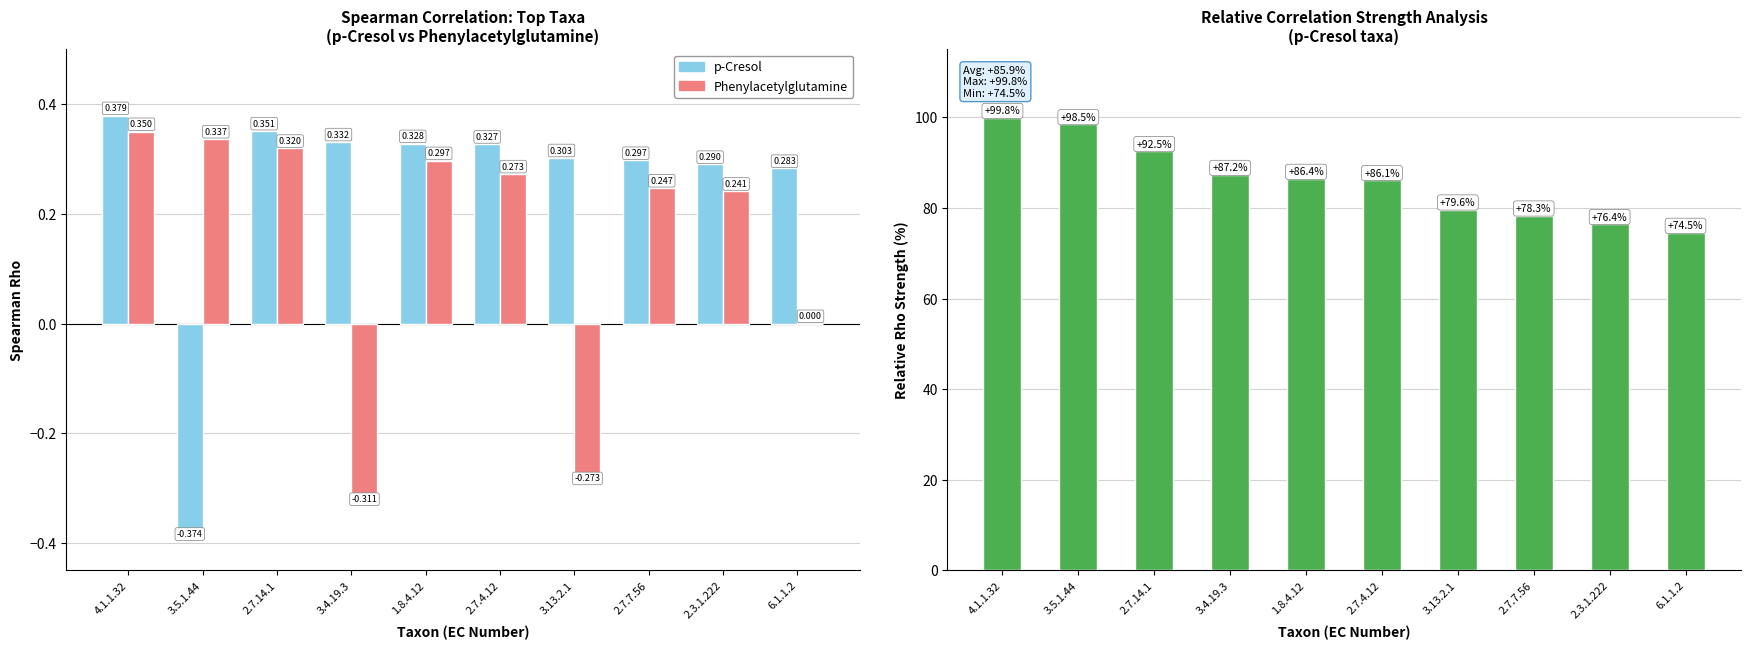

The value of p-Cresol relative strength at 3.13.2.1 is 31.8. True or false?

False